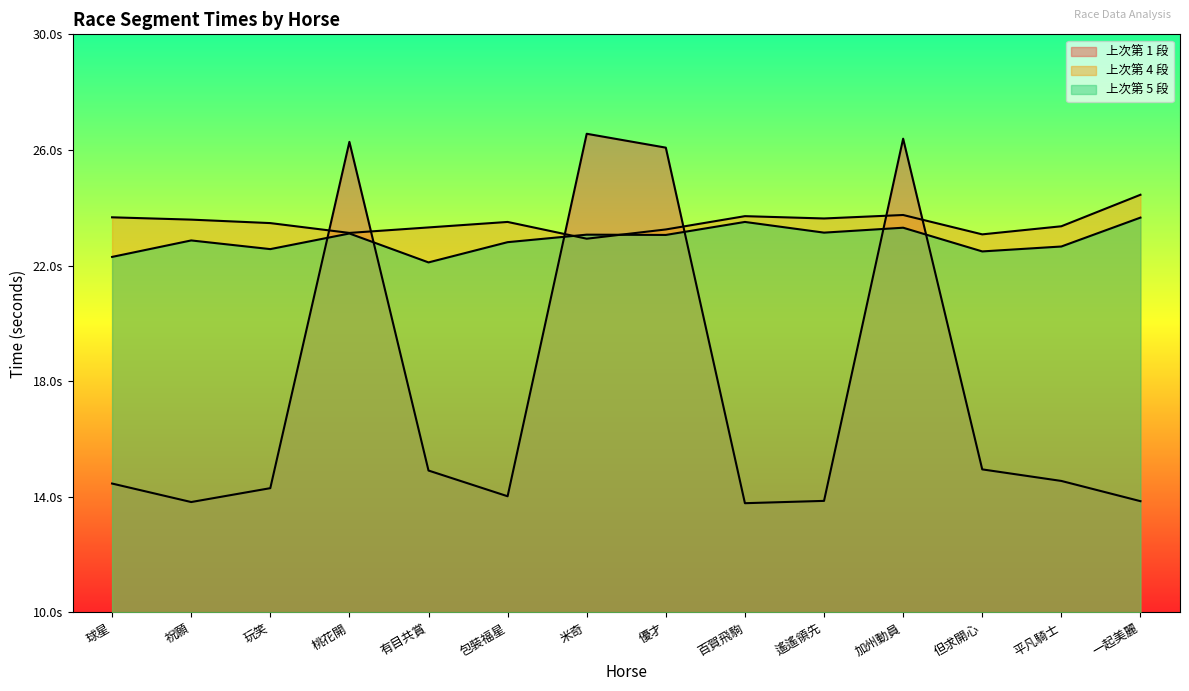

What is the difference between the maximum and minimum values in the 上次第 5 段 series?

1.6